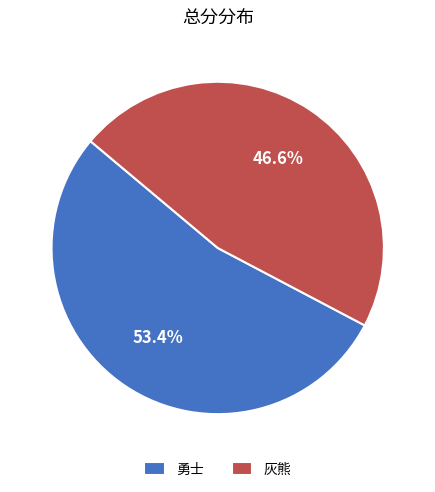

Count the number of slices in the pie.

2